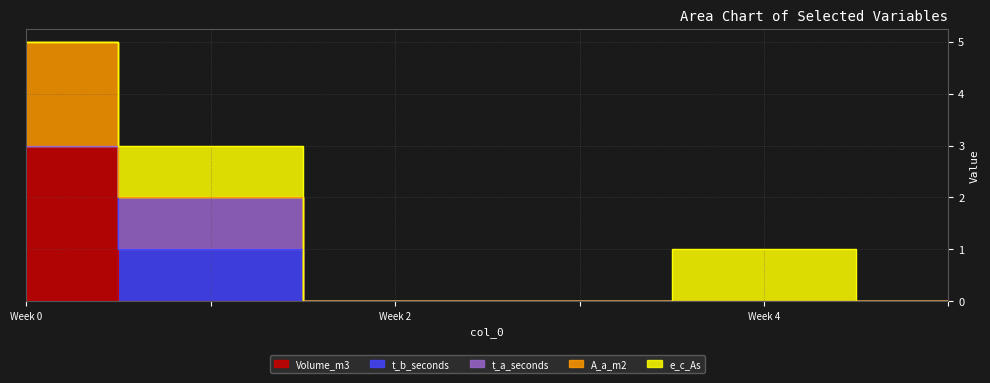

Reading left to right, list all the values displayed in this chart.

Volume_m3: 3	0	0	0	0	0
t_b_seconds: 0	1	0	0	0	0
t_a_seconds: 0	1	0	0	0	0
A_a_m2: 2	0	0	0	0	0
e_c_As: 0	1	0	0	1	0